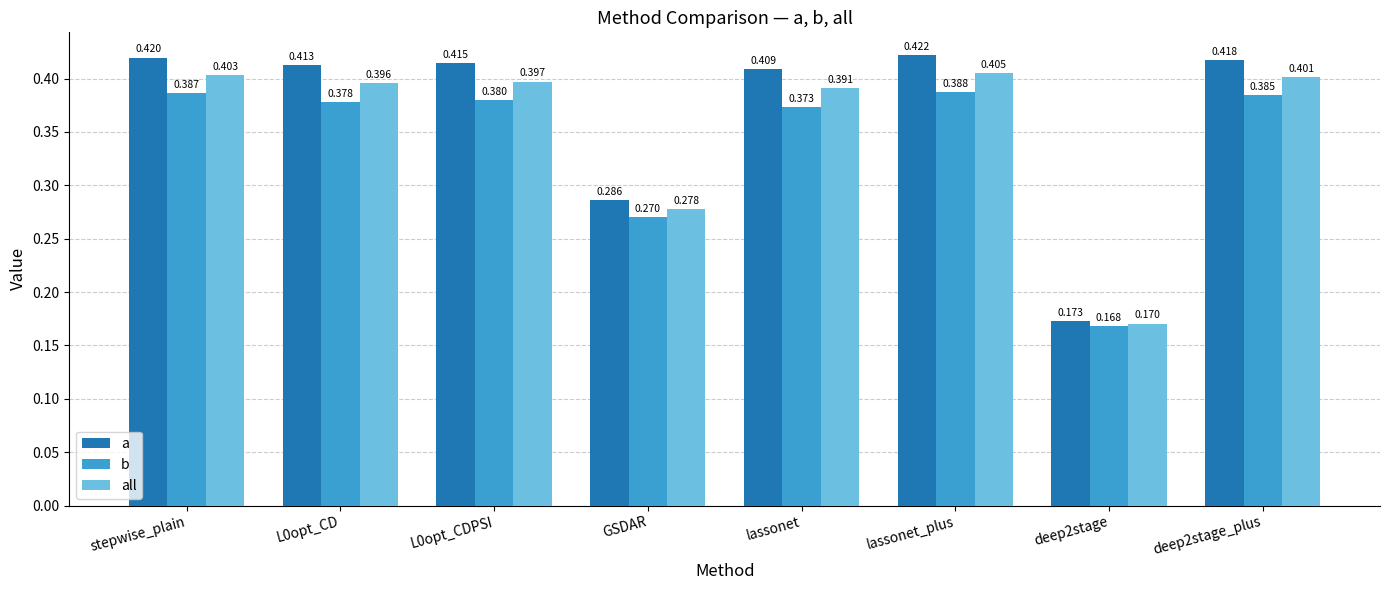

What is the difference between the second highest and second lowest values in the a series?

0.1